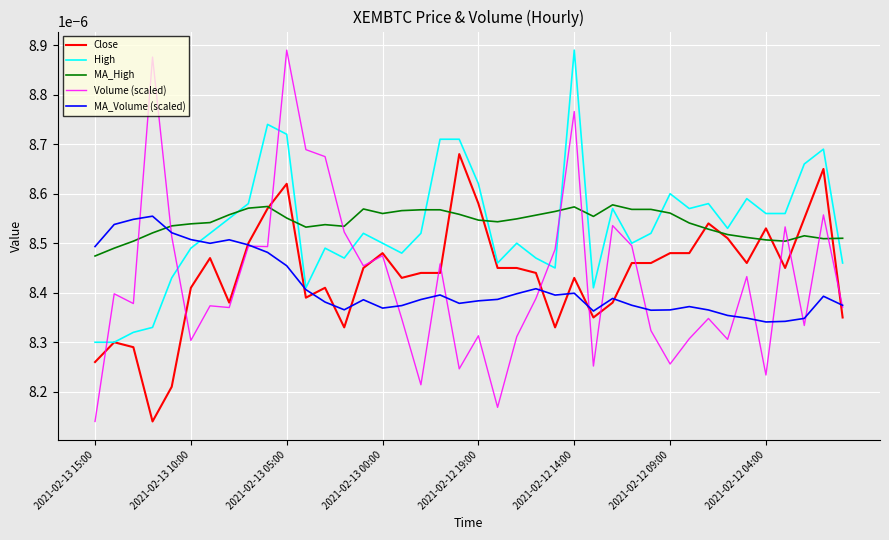

Which series has the widest spread of values?

Volume (scaled)